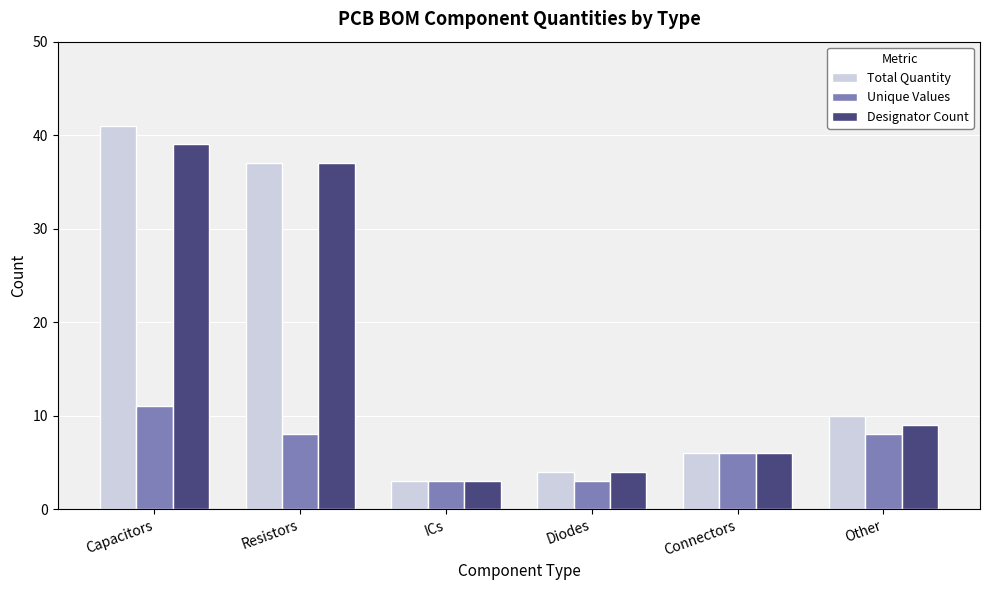

Which series has the widest spread of values?

Total Quantity